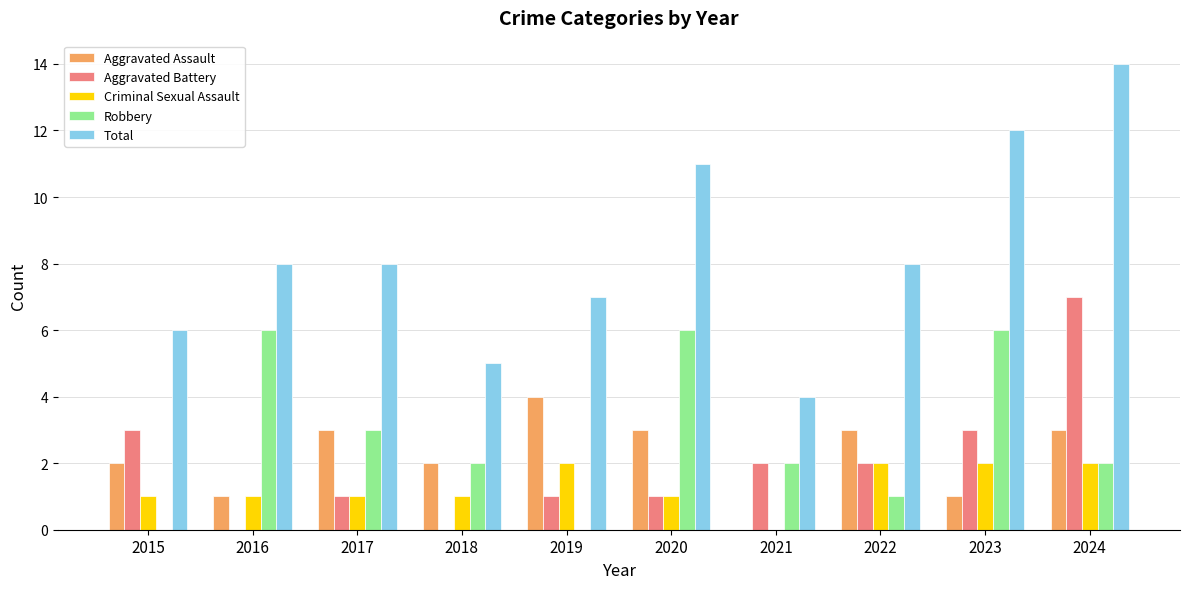

Reading right to left, list all the values displayed in this chart.

Aggravated Assault: 2024=3	2023=1	2022=3	2021=0	2020=3	2019=4	2018=2	2017=3	2016=1	2015=2
Aggravated Battery: 2024=7	2023=3	2022=2	2021=2	2020=1	2019=1	2018=0	2017=1	2016=0	2015=3
Criminal Sexual Assault: 2024=2	2023=2	2022=2	2021=0	2020=1	2019=2	2018=1	2017=1	2016=1	2015=1
Robbery: 2024=2	2023=6	2022=1	2021=2	2020=6	2019=0	2018=2	2017=3	2016=6	2015=0
Total: 2024=14	2023=12	2022=8	2021=4	2020=11	2019=7	2018=5	2017=8	2016=8	2015=6